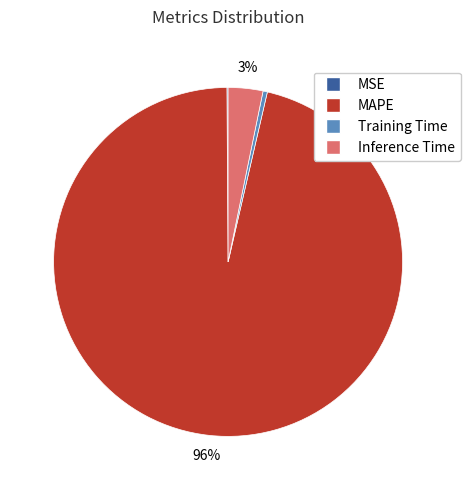

To the nearest percent, what portion does Inference Time represent?

3%